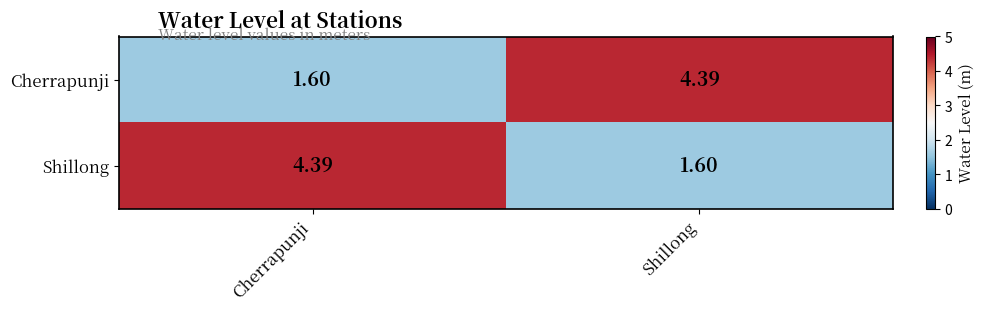

Where is Shillong nearest to the value 2?

Shillong